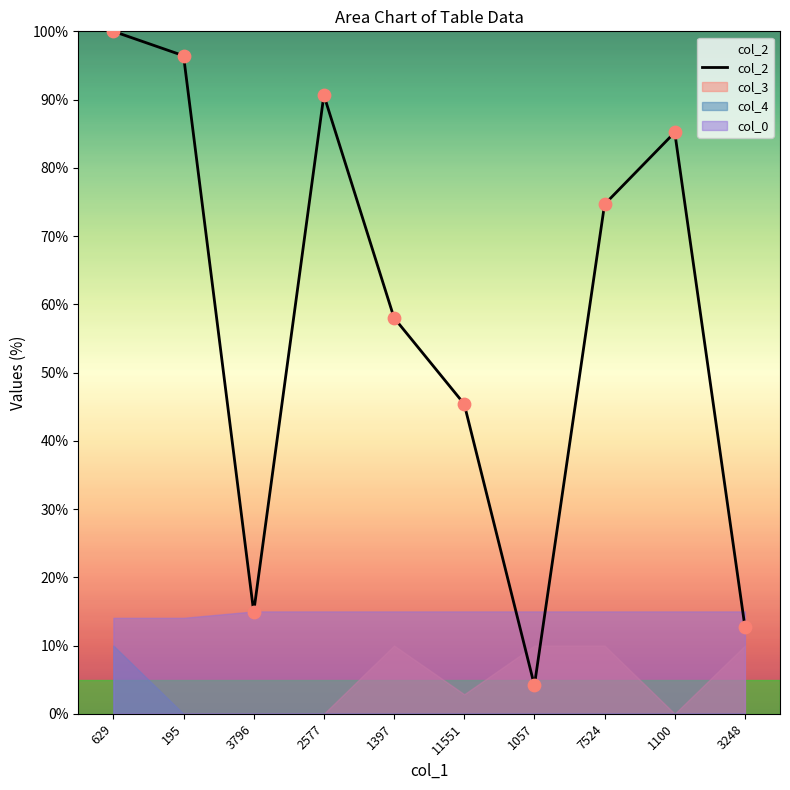

What is the change in value from 1057 to 7524?

+70.5